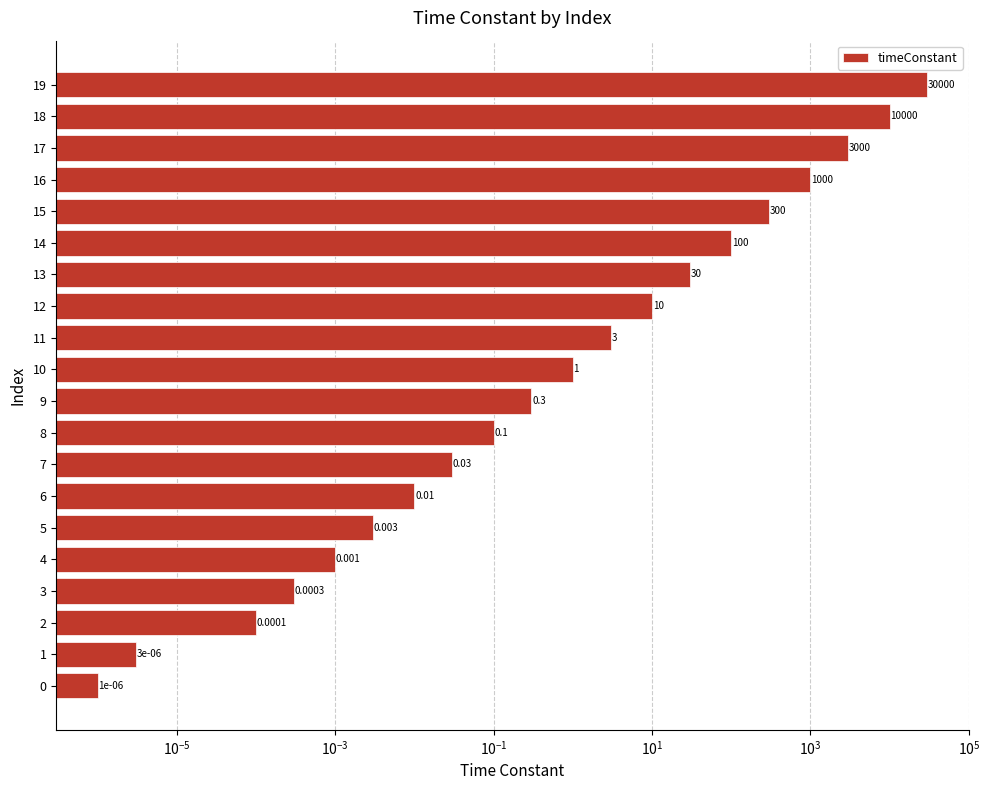

Is it true that the value at 10 is 0.2?

False